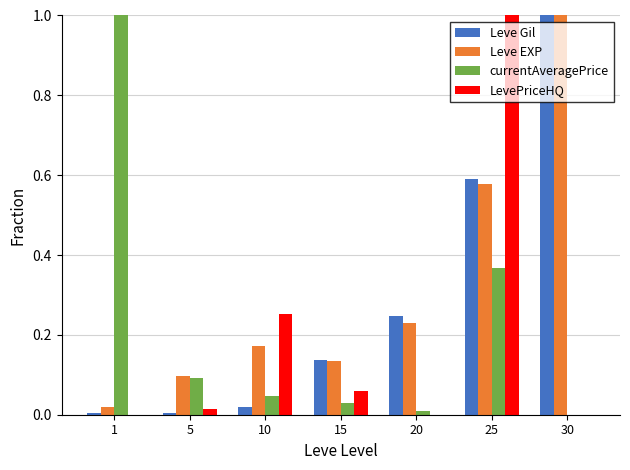

Does the chart contain stacked bars?

No